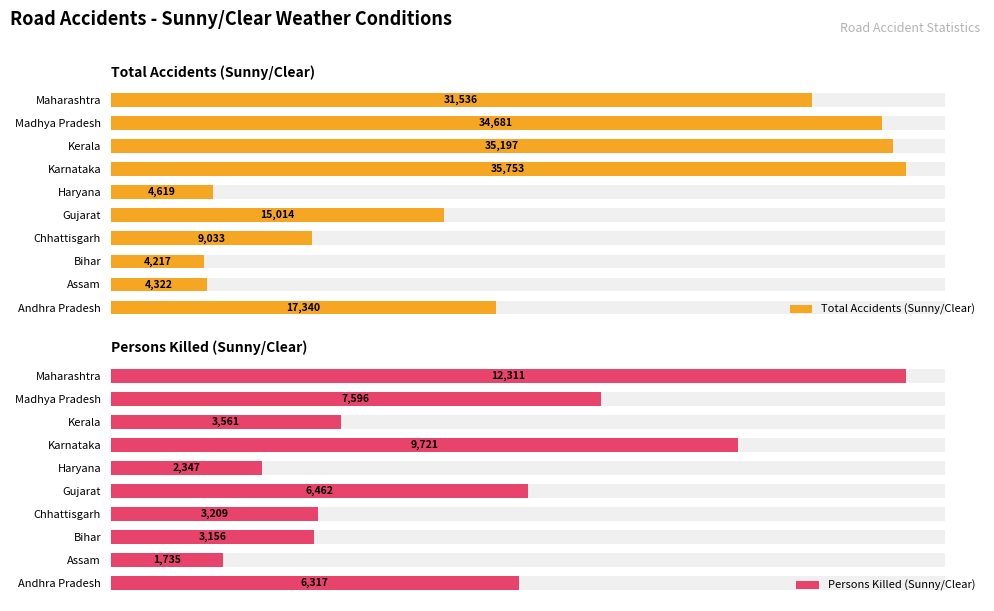

Which series changed the most between Andhra Pradesh and Haryana?

Total Accidents (Sunny/Clear)